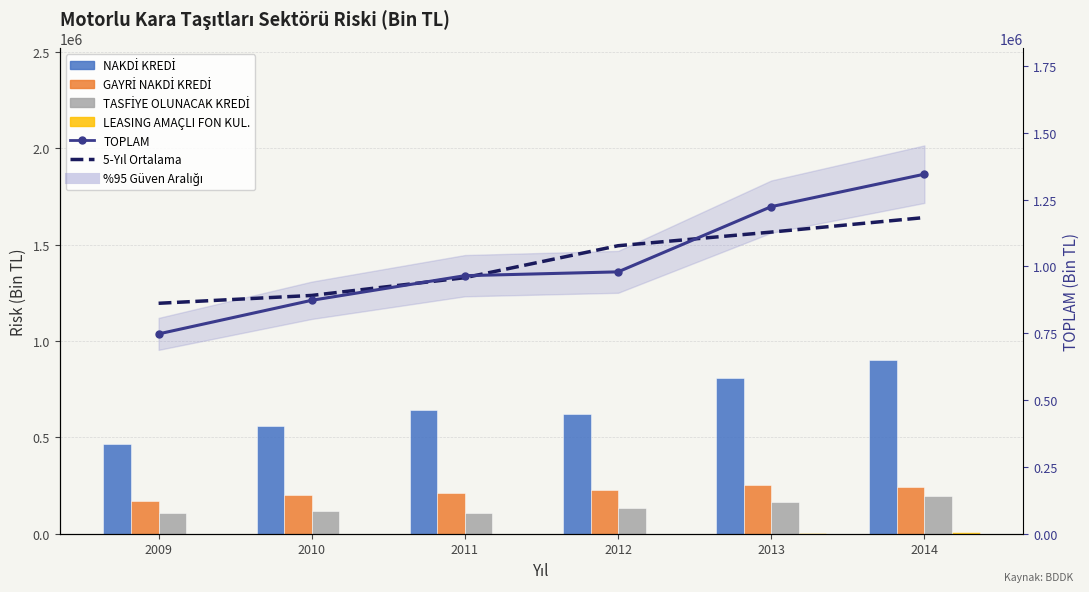

How many data points in TASFİYE OLUNACAK KREDİ are above 135070?

3